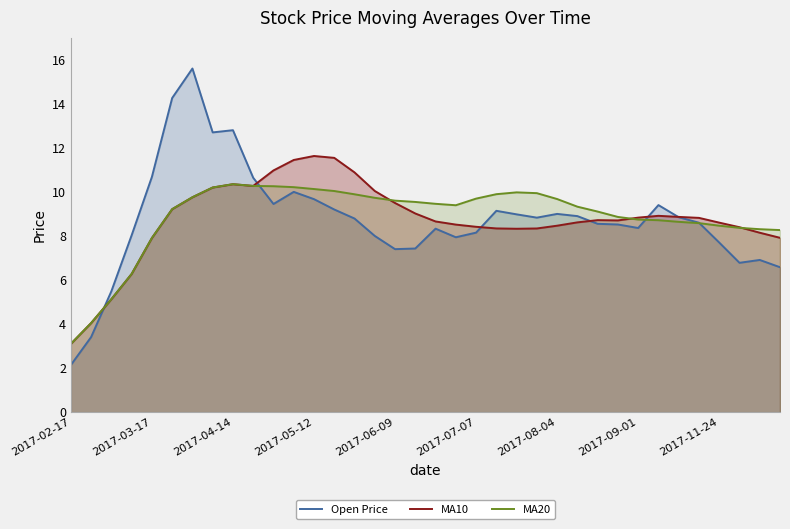

What are all the series names shown in the legend?

Open Price, MA10, MA20